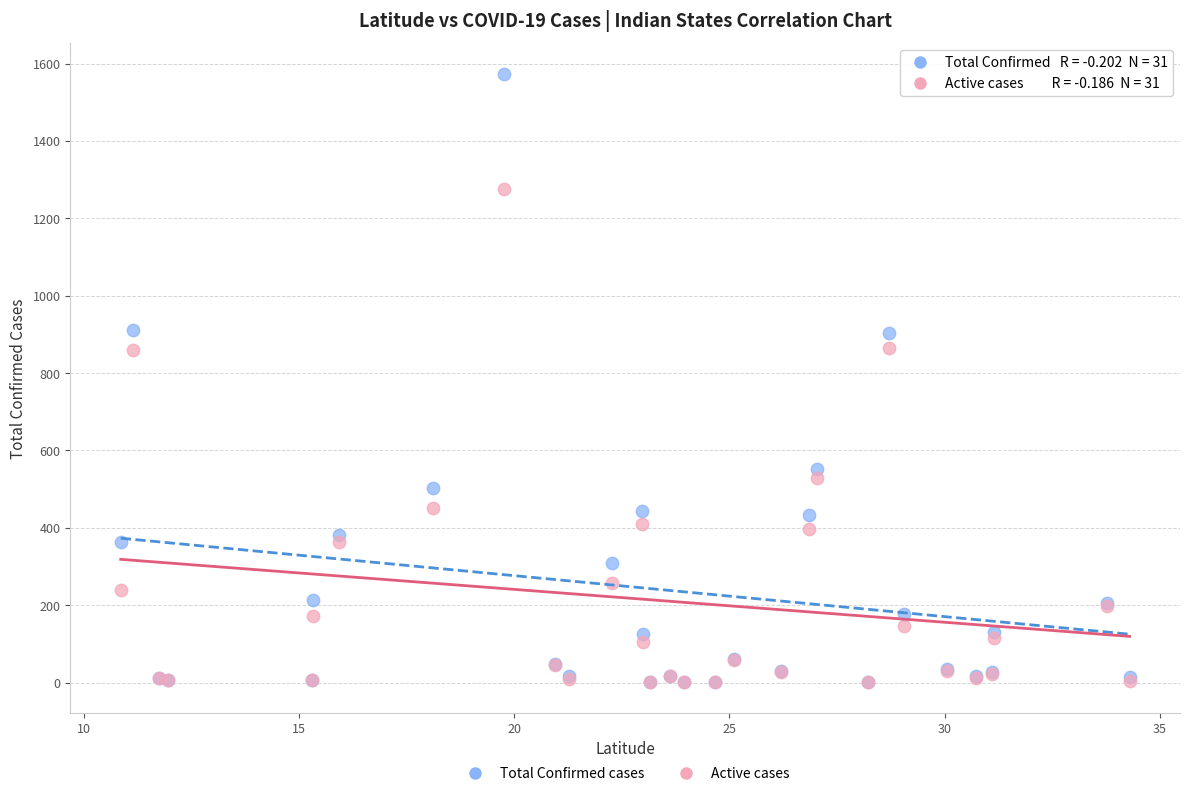

In the Active cases series, what Y value is closest to 638?

529